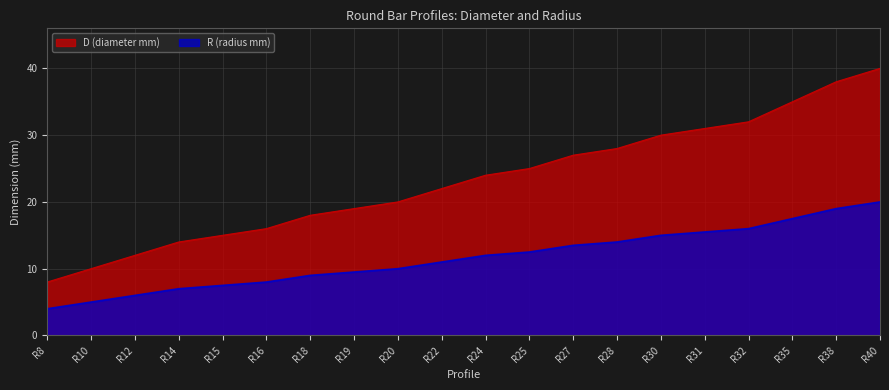

Is it true that R (radius mm) equals 9.0 at R18?

True